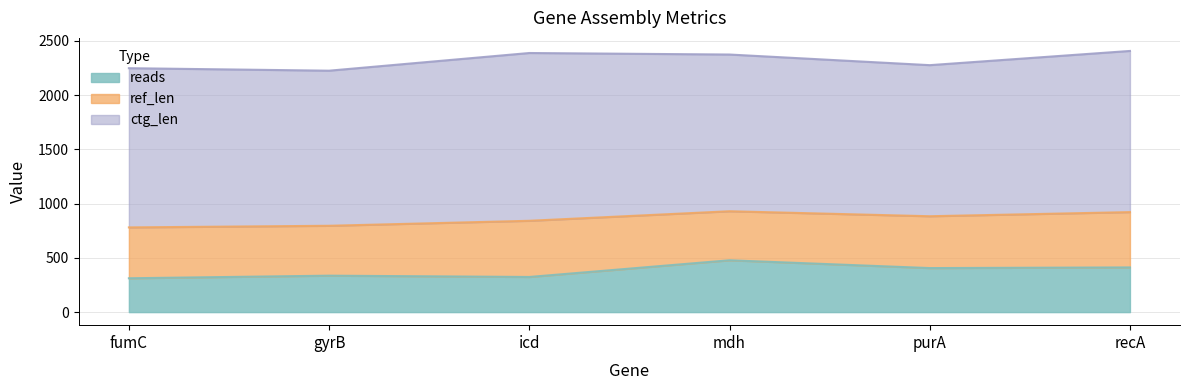

What position from the left is icd?

3